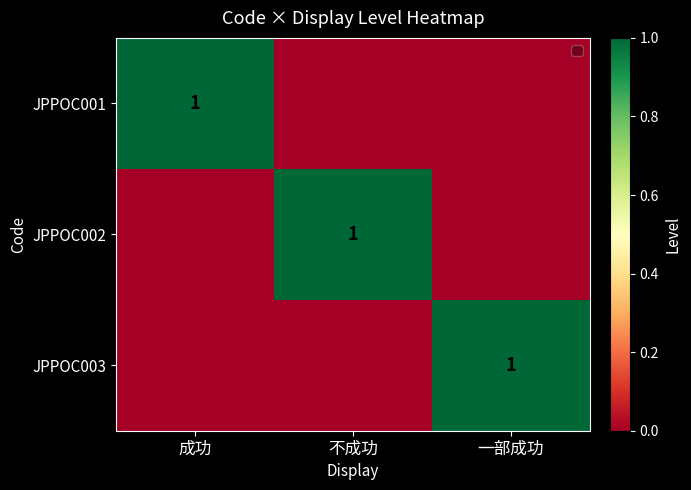

True or false: JPPOC003 has a value of 1 at 一部成功.

True